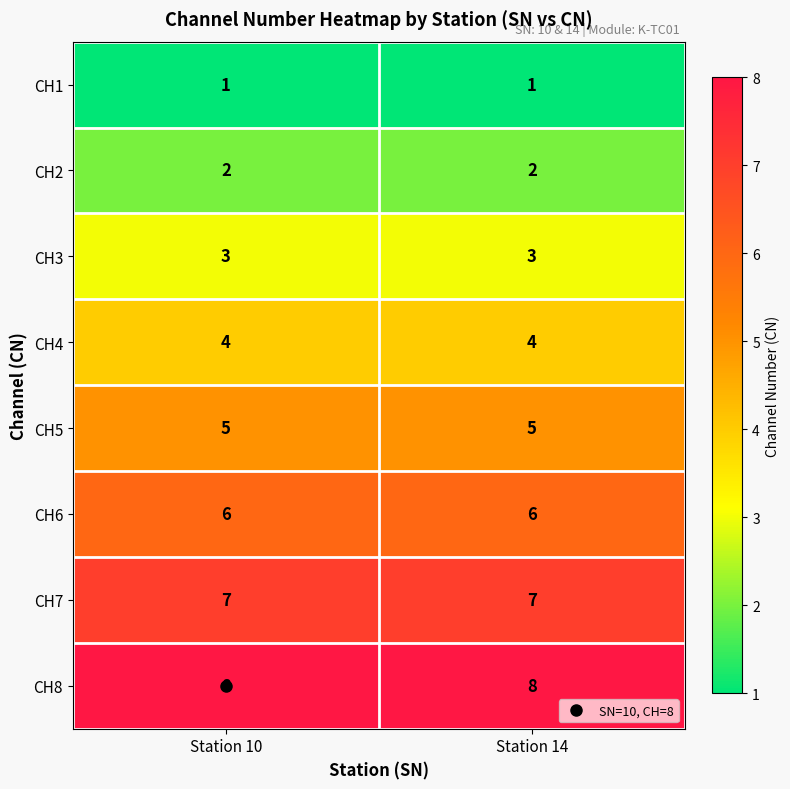

What is the spread (max minus min) of values at Station 14?

7